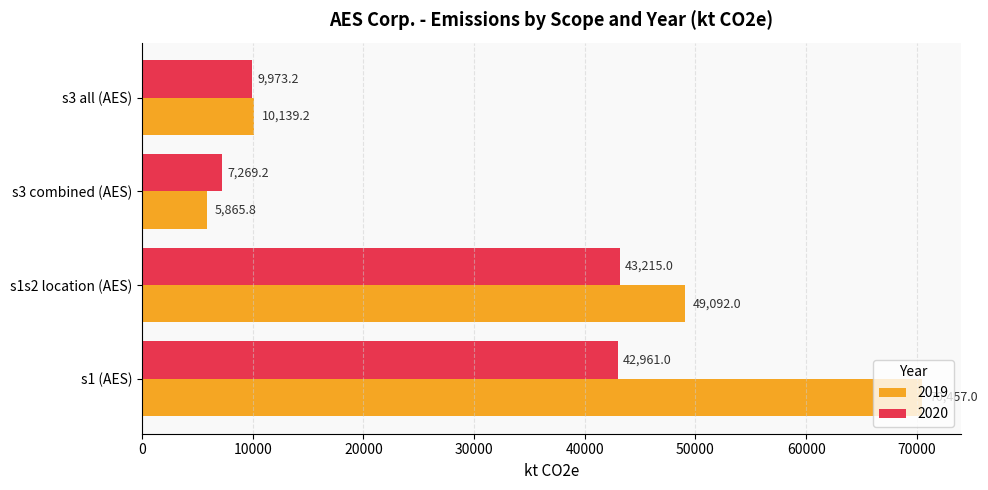

The value of 2020 at s3 all (AES) is 4606.4. True or false?

False